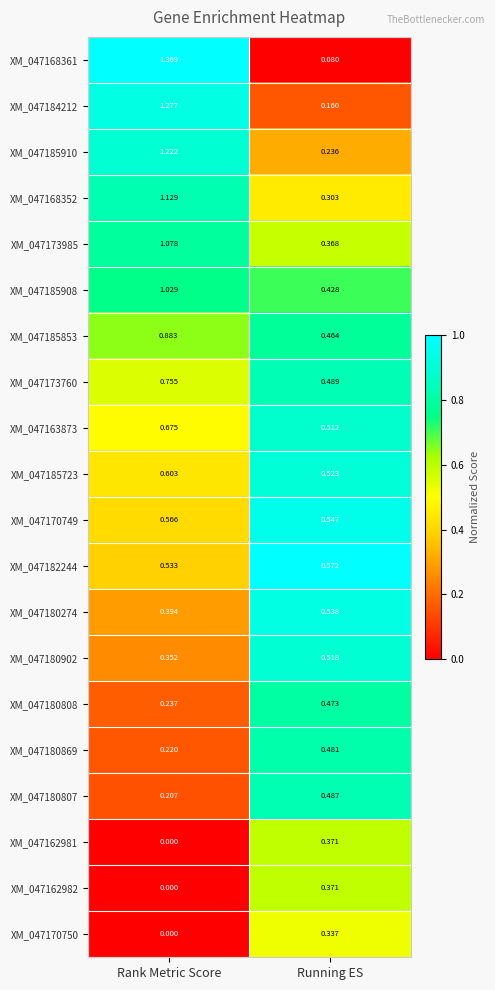

Rank the categories by XM_047173985 value from lowest to highest.

Running ES, Rank Metric Score